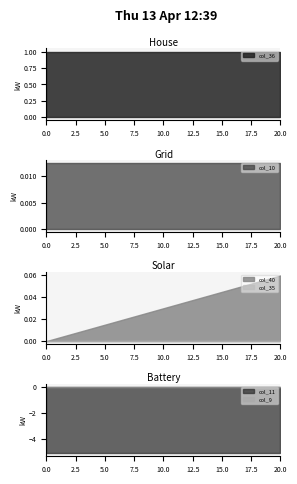

Rank the categories by col_9 value from lowest to highest.

0, 1, 2, 3, 4, 5, 6, 7, 8, 9, 10, 11, 12, 13, 14, 15, 16, 17, 18, 19, 20